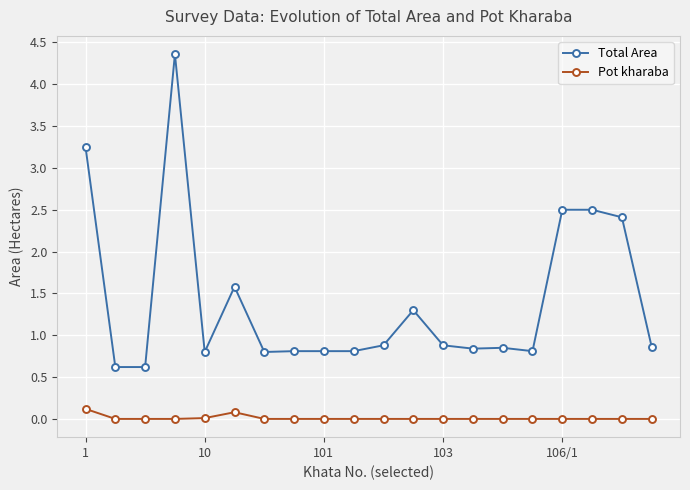

Which series has the largest total across all categories?

Total Area